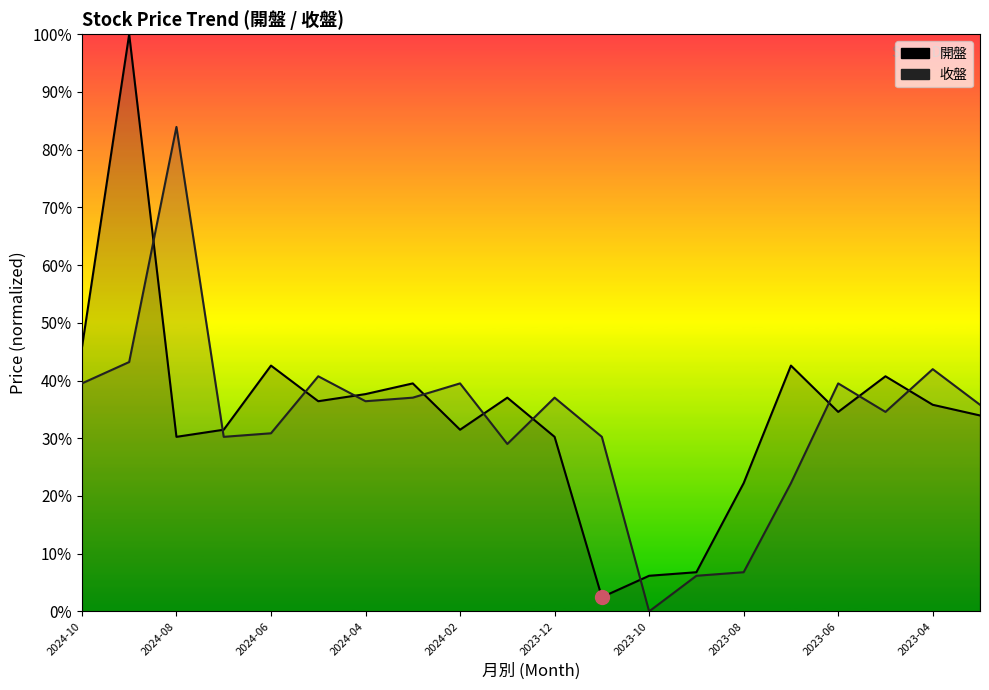

At which label does 收盤 first exceed 36?

2024-10